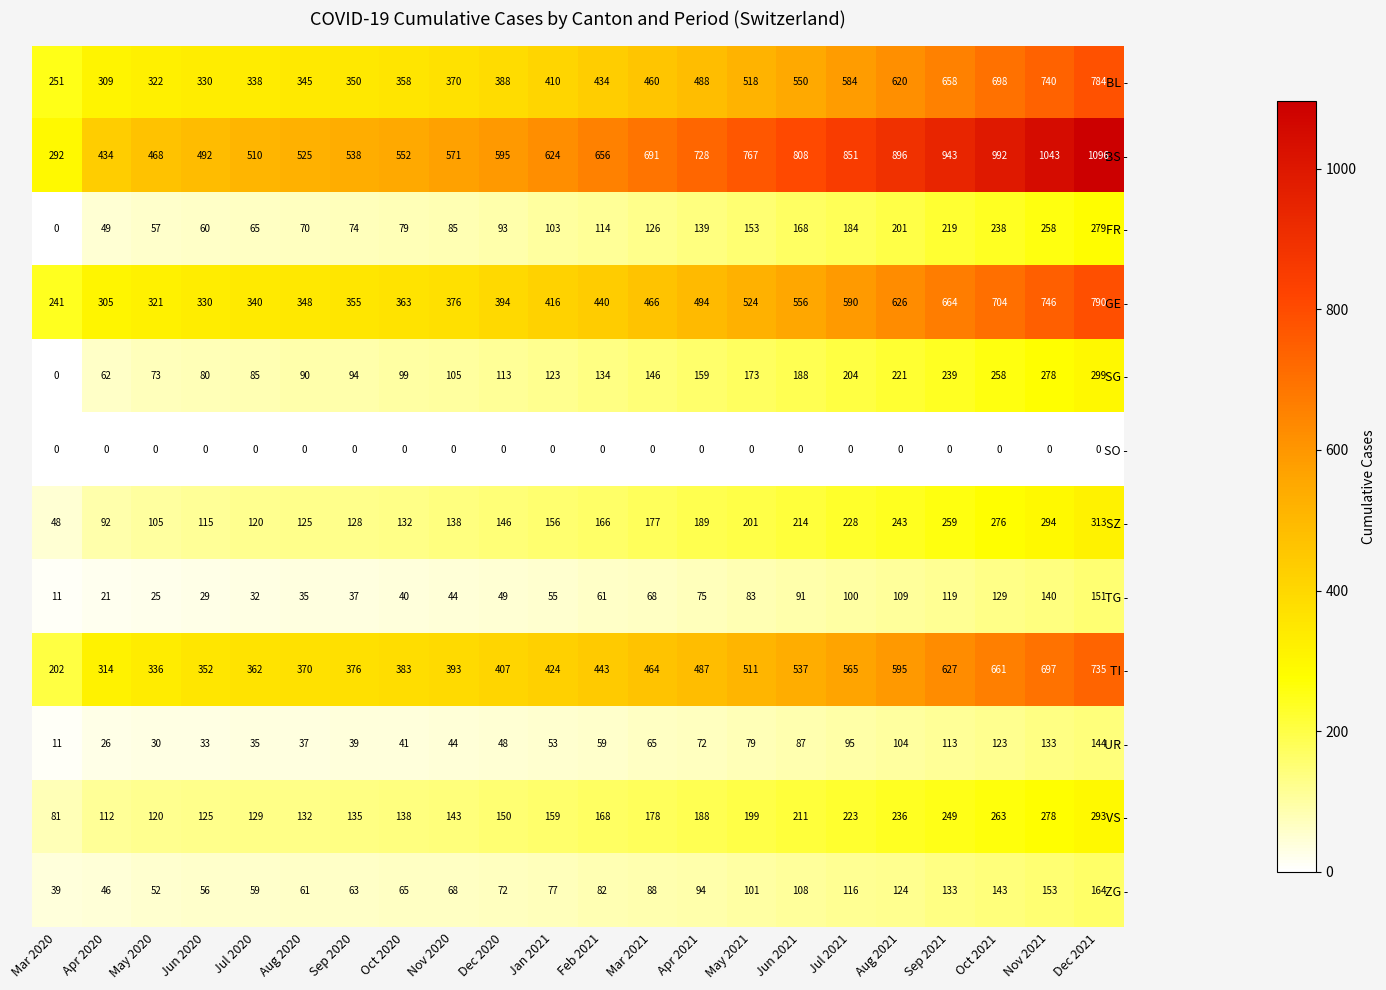

At which category does the chart reach its peak across all series?

Dec 2021